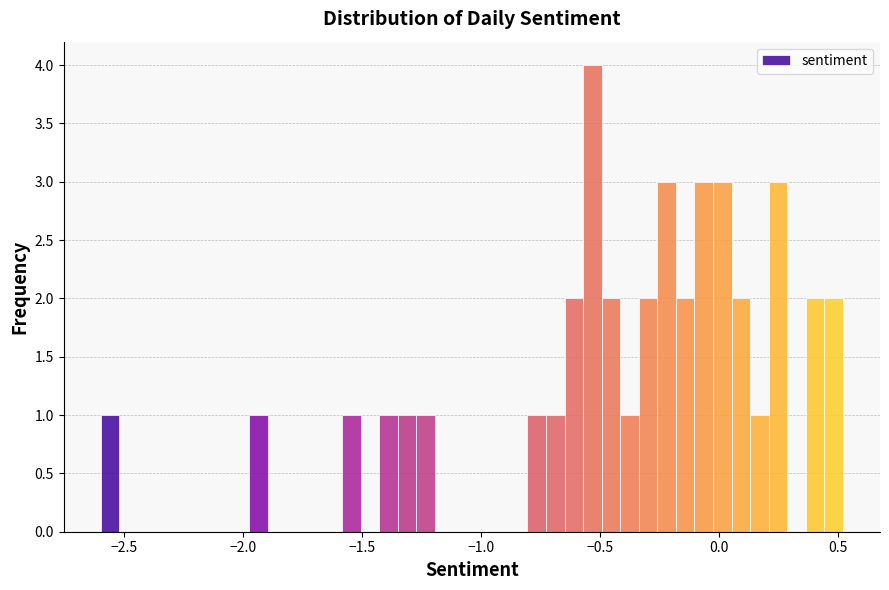

Read against the x-axis, roughly where is the centre of the tallest bar?

-0.55